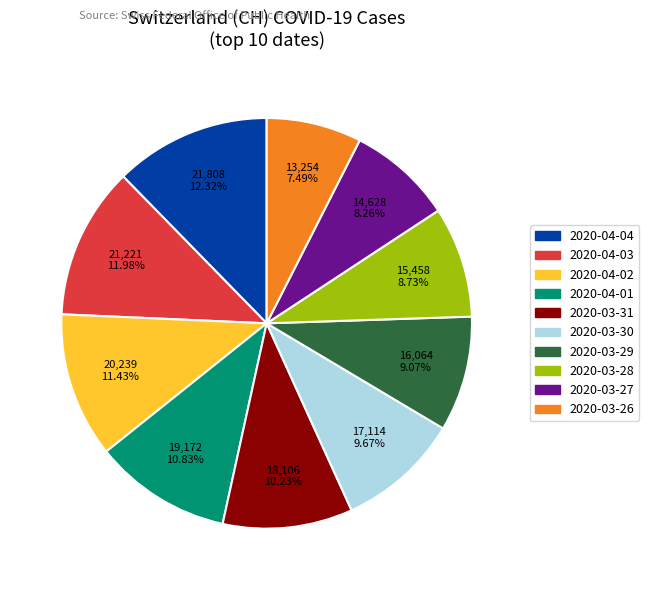

Is there any slice that represents more than half of the pie?

No